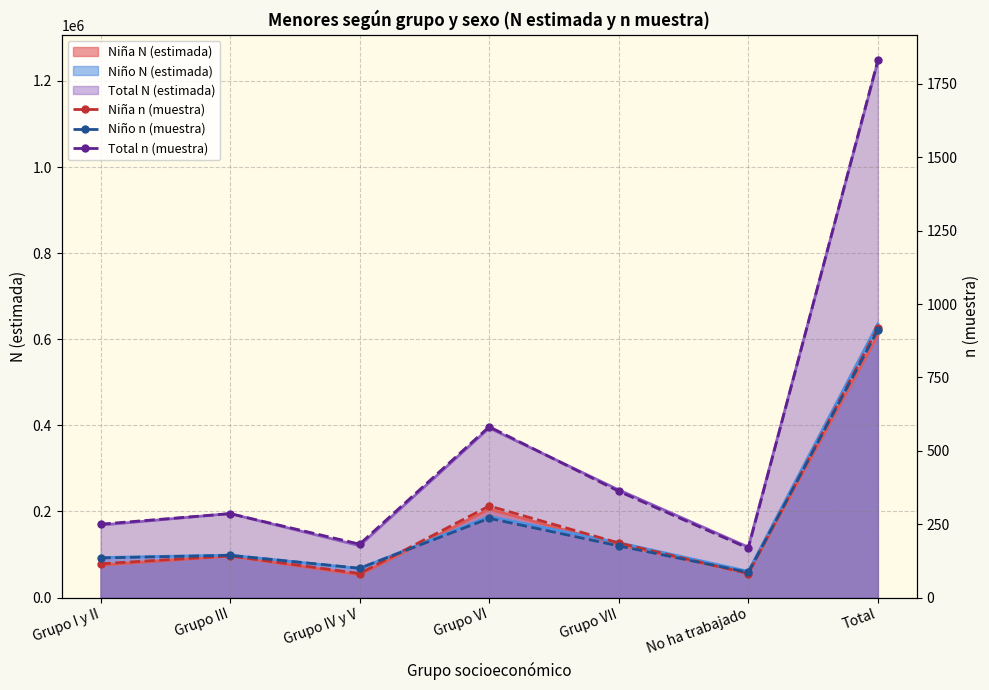

True or false: Niño n (muestra) has more than 0 points higher than both neighbors.

True